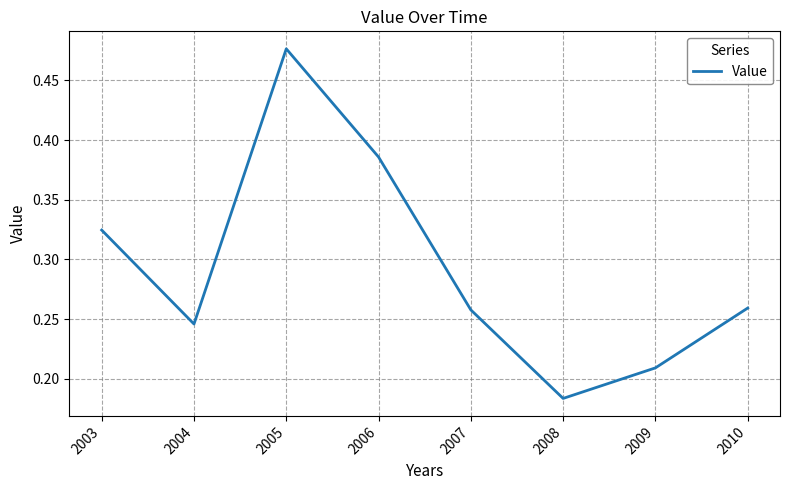

How many lines are shown in the chart?

1